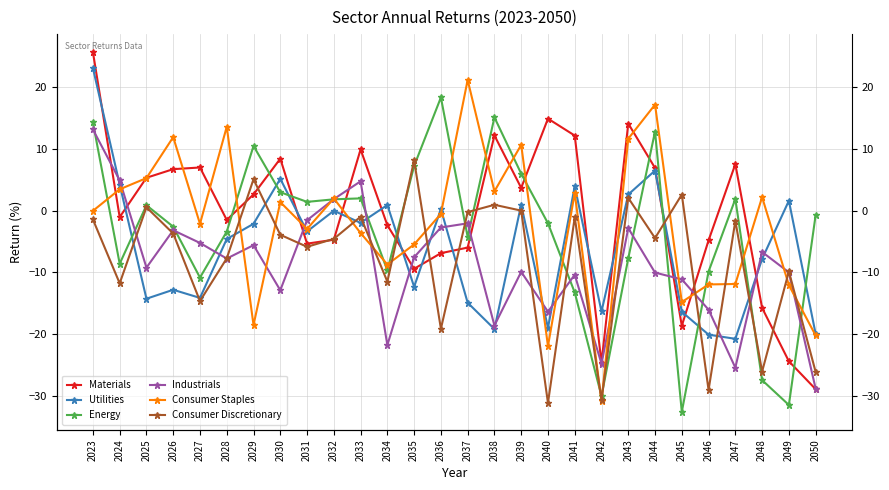

Rank the series by their maximum value, from lowest to highest.

Consumer Discretionary, Industrials, Energy, Consumer Staples, Utilities, Materials